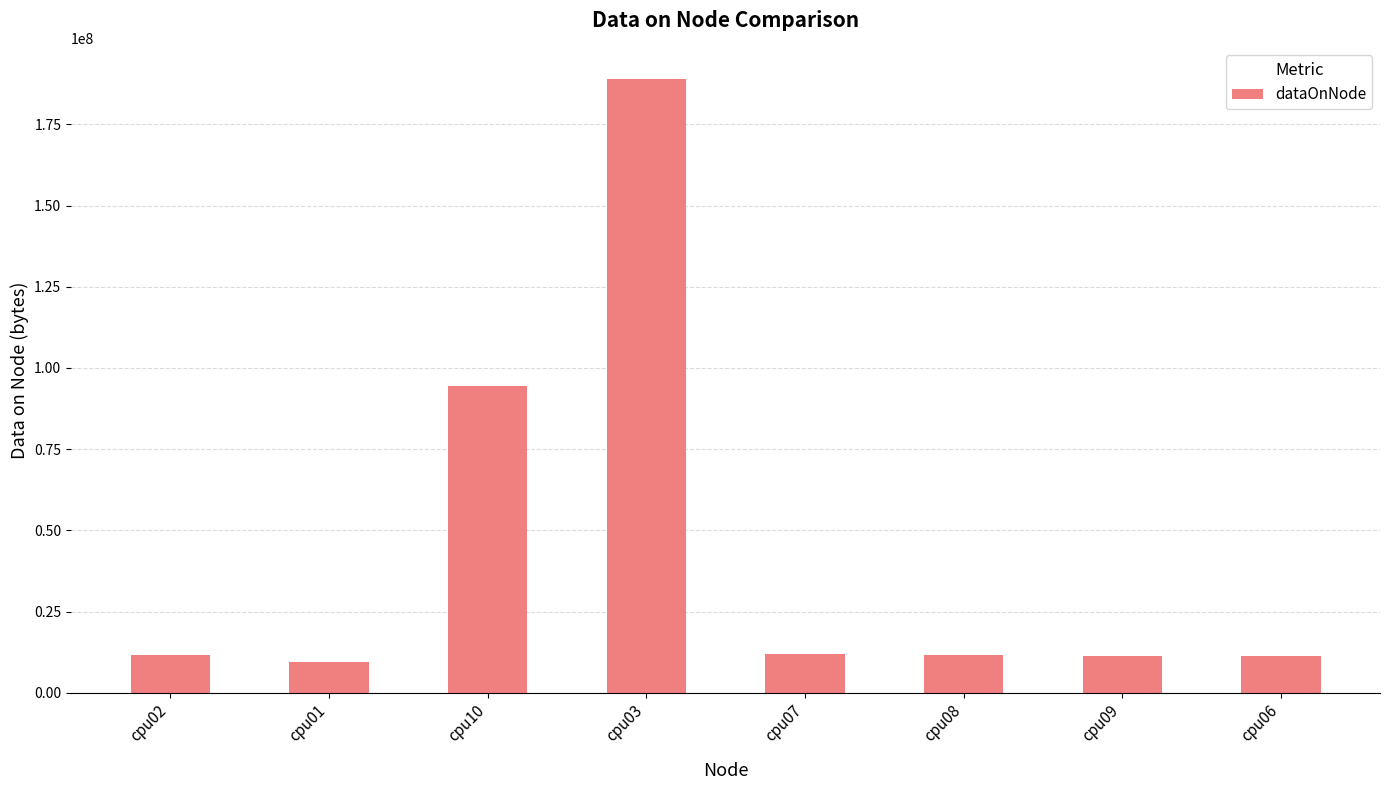

What is the label of the 6th bar from the left?

cpu08